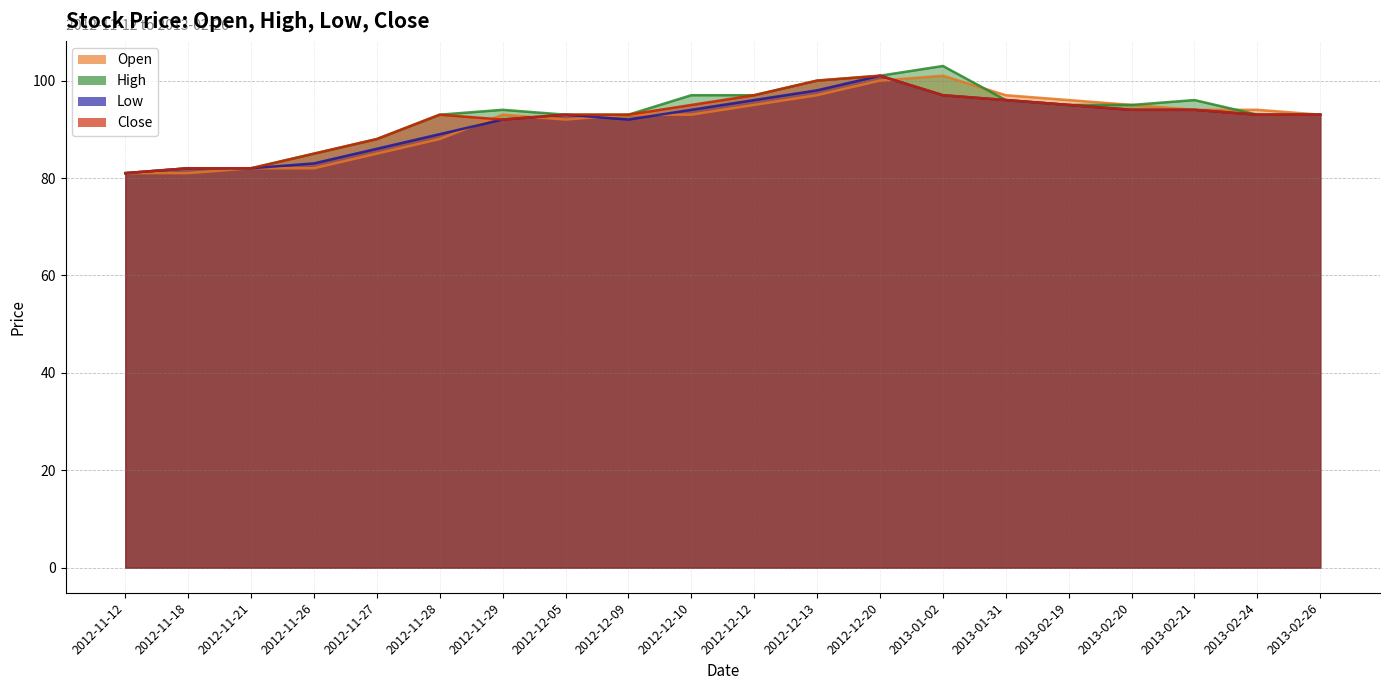

At which label is Low closest to 91?

2012-12-09